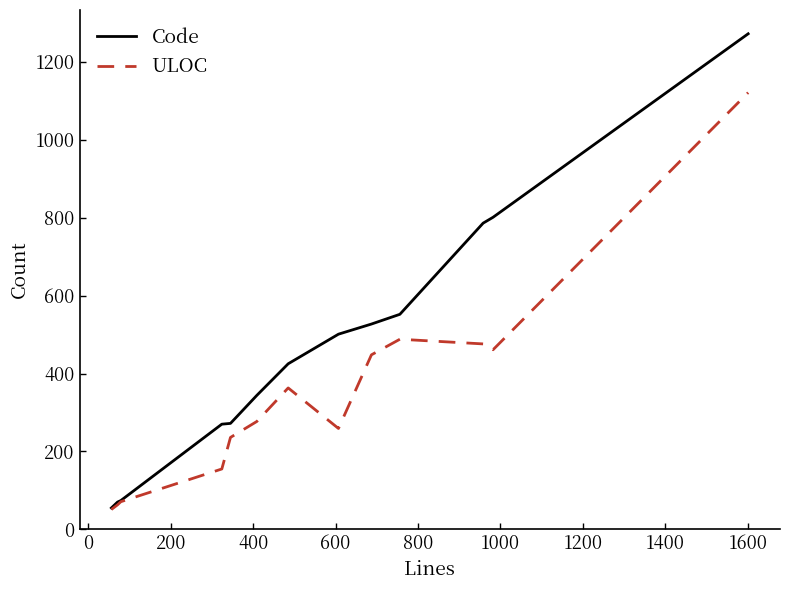

Which series has the largest total across all categories?

Code